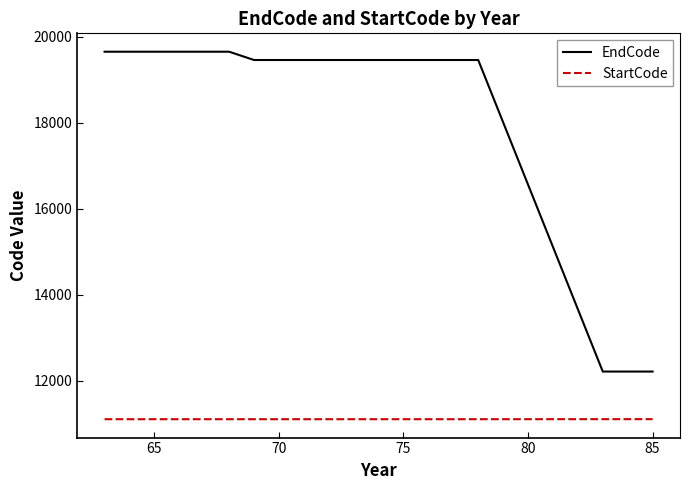

What is the minimum value shown in the chart?

11110